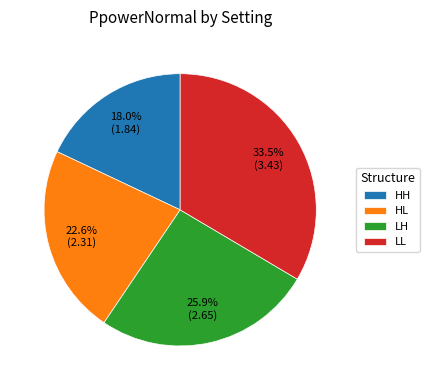

How many segments does this pie chart have?

4